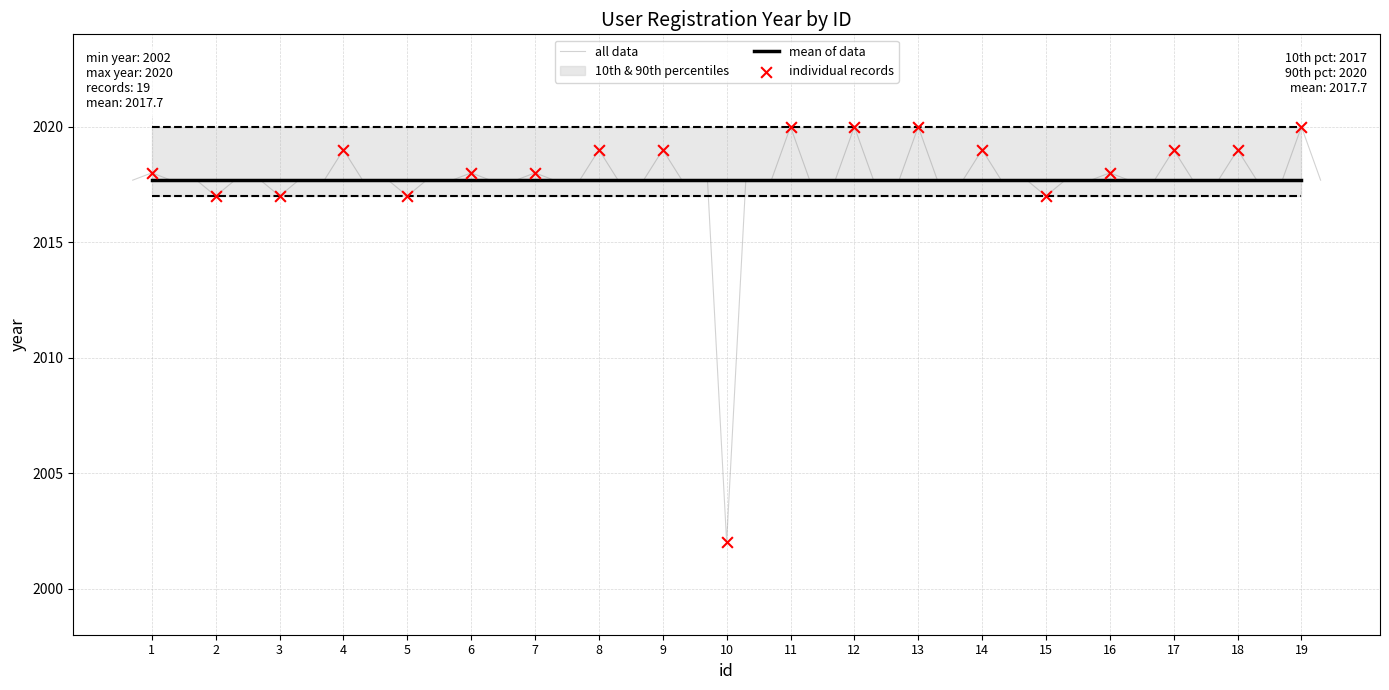

Between 12 and 15, which is larger?

12